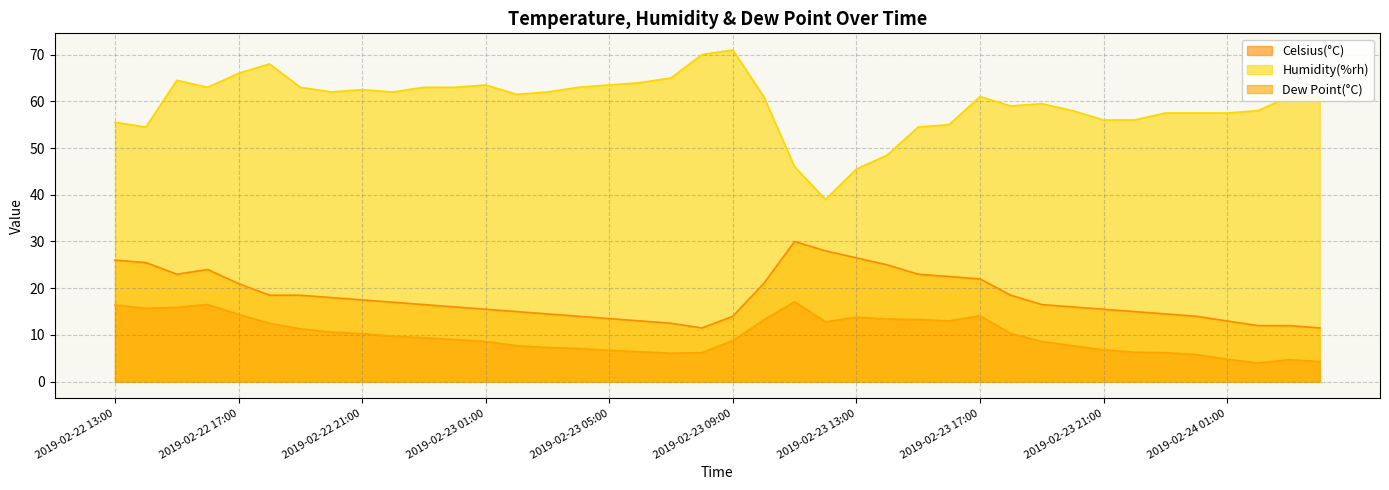

Reading left to right, list all the values displayed in this chart.

Celsius(°C): 26.0	25.5	23.0	24.0	21.0	18.5	18.5	18.0	17.5	17.0	16.5	16.0	15.5	15.0	14.5	14.0	13.5	13.0	12.5	11.5	14.0	21.0	30.0	28.0	26.5	25.0	23.0	22.5	22.0	18.5	16.5	16.0	15.5	15.0	14.5	14.0	13.0	12.0	12.0	11.5
Humidity(%rh): 55.5	54.5	64.5	63.0	66.0	68.0	63.0	62.0	62.5	62.0	63.0	63.0	63.5	61.5	62.0	63.0	63.5	64.0	65.0	70.0	71.0	61.0	46.0	39.0	45.5	48.5	54.5	55.0	61.0	59.0	59.5	58.0	56.0	56.0	57.5	57.5	57.5	58.0	61.0	61.0
Dew Point(°C): 16.4	15.7	15.9	16.5	14.4	12.5	11.3	10.6	10.3	9.7	9.4	9.0	8.6	7.7	7.3	7.1	6.7	6.4	6.1	6.2	8.8	13.2	17.1	12.8	13.8	13.4	13.3	13.0	14.1	10.3	8.6	7.7	6.8	6.3	6.2	5.8	4.8	4.0	4.7	4.3